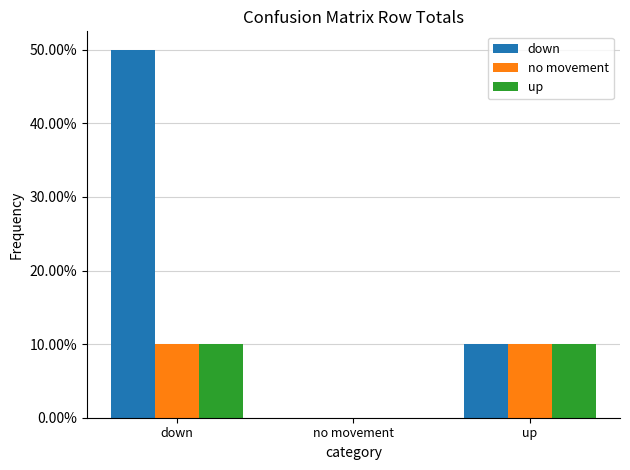

Does the chart contain stacked bars?

No